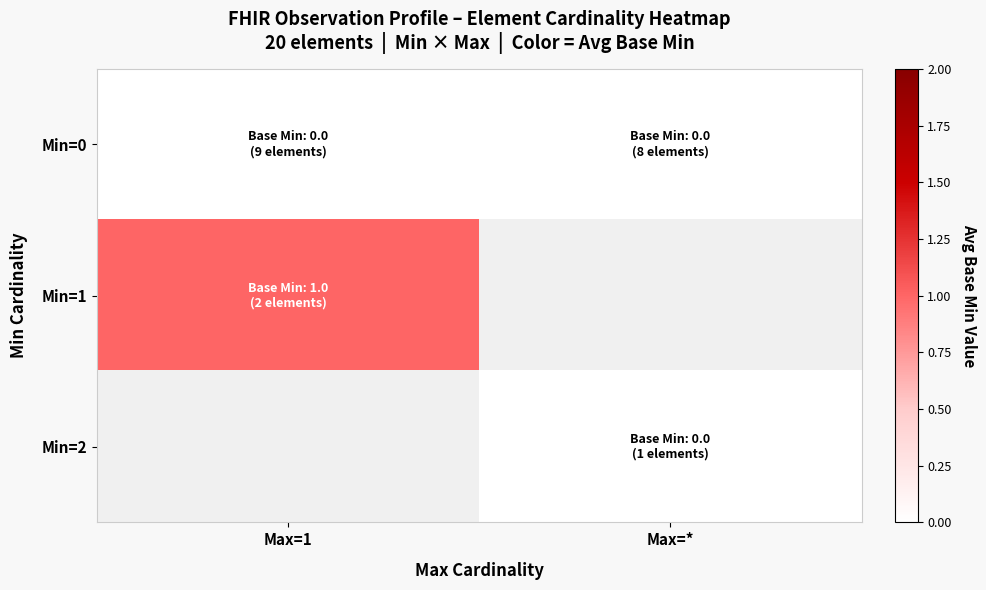

Rank the series at Max=* from lowest to highest value.

Min=0, Min=1, Min=2